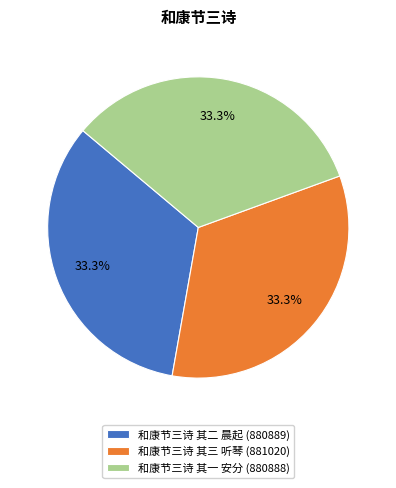

What is the ratio of the value at 和康节三诗 其三 听琴 (881020) to the value at 和康节三诗 其二 晨起 (880889)?

1.0